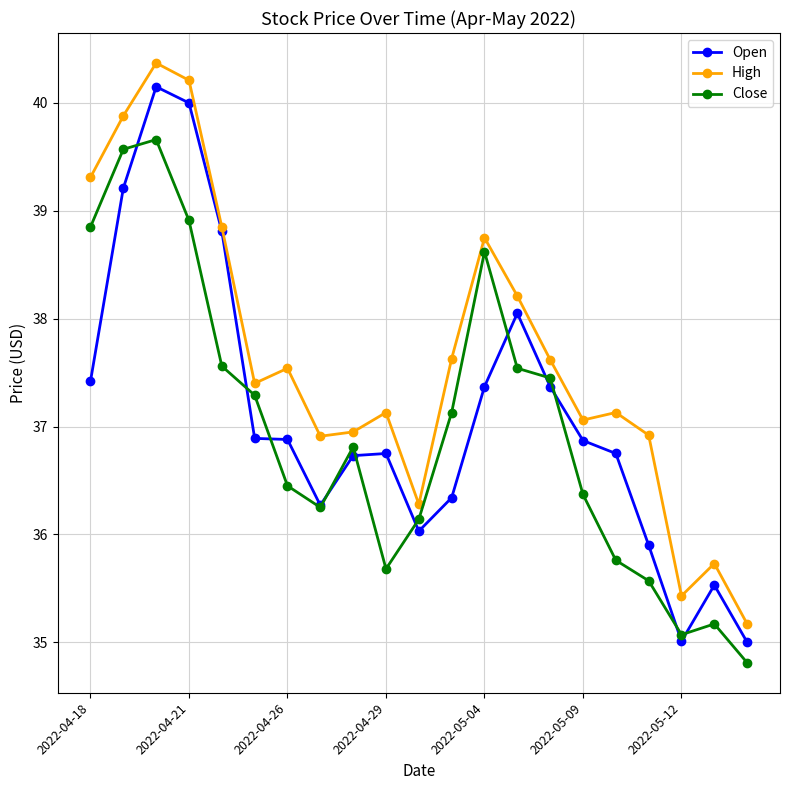

What is the value of the Close point at the 17th from the left?

35.8